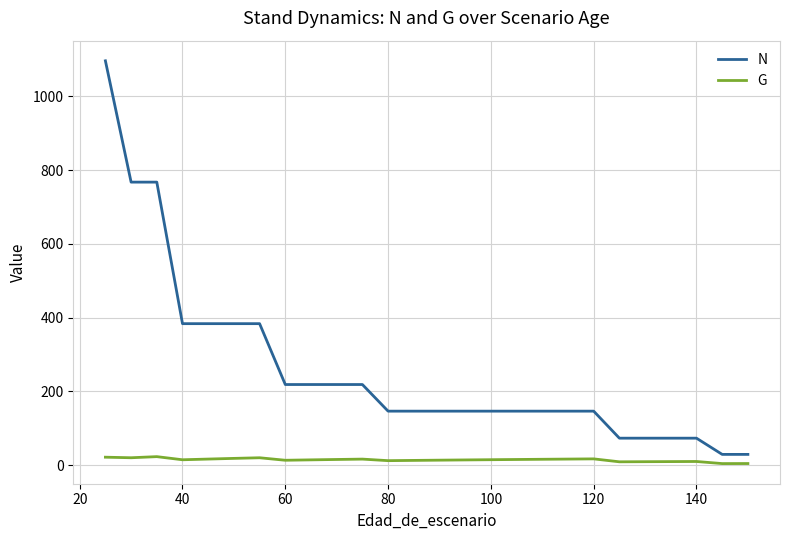

In G, how many points are lower than both neighbors (excluding endpoints)?

6